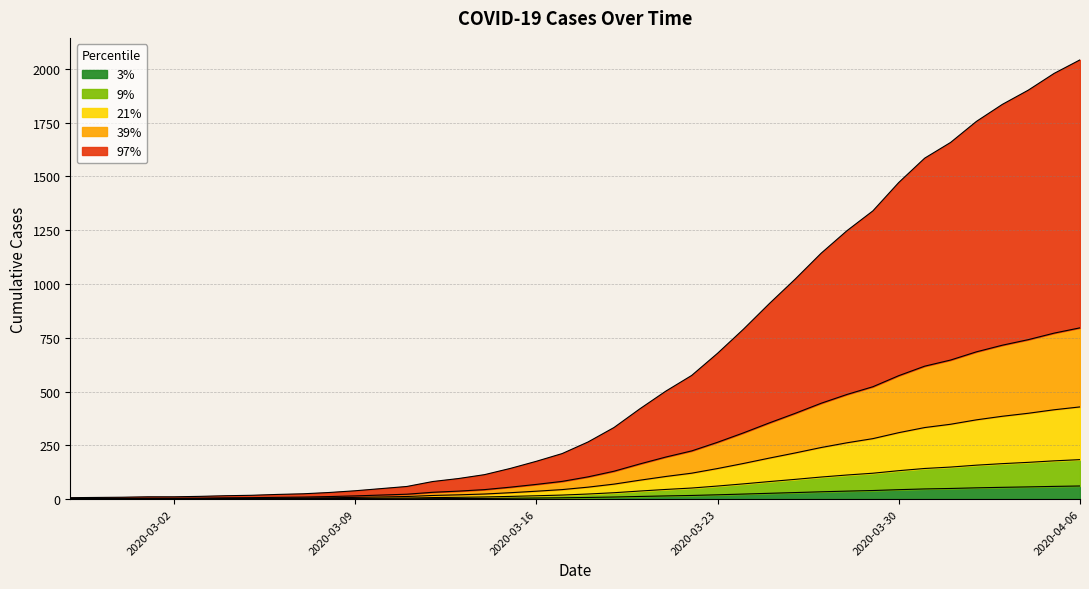

At which category does the chart reach its minimum across all series?

2020-02-27